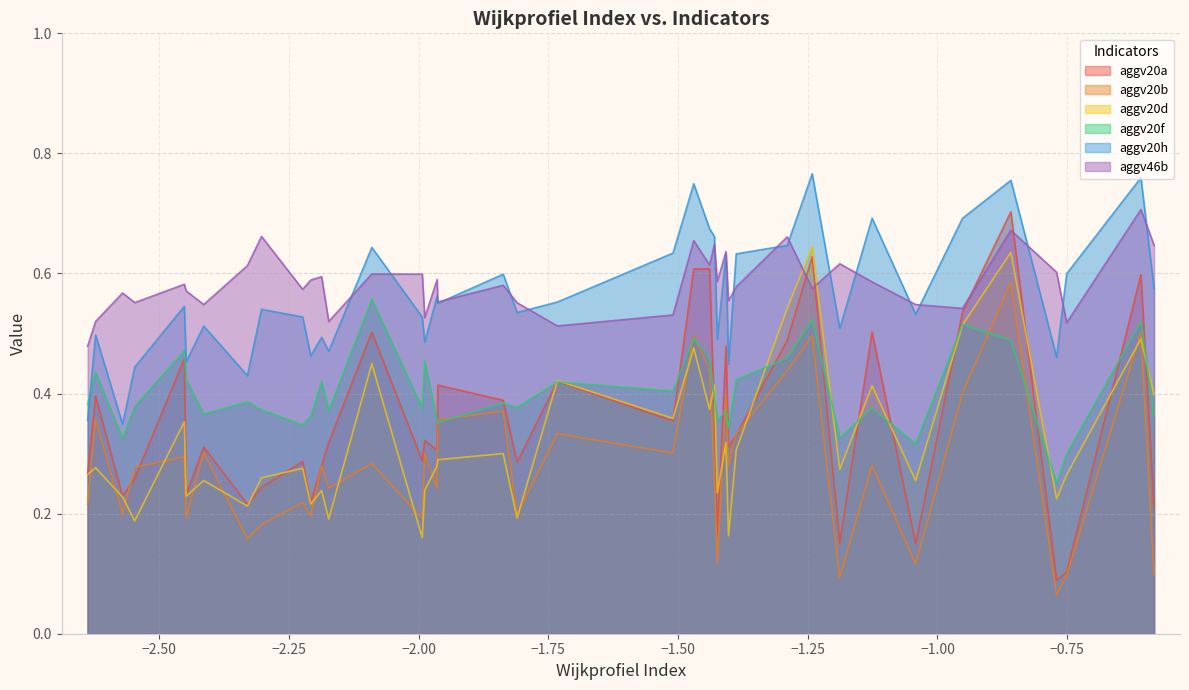

What is the value of the aggv46b point at the 30th from the left?

0.6